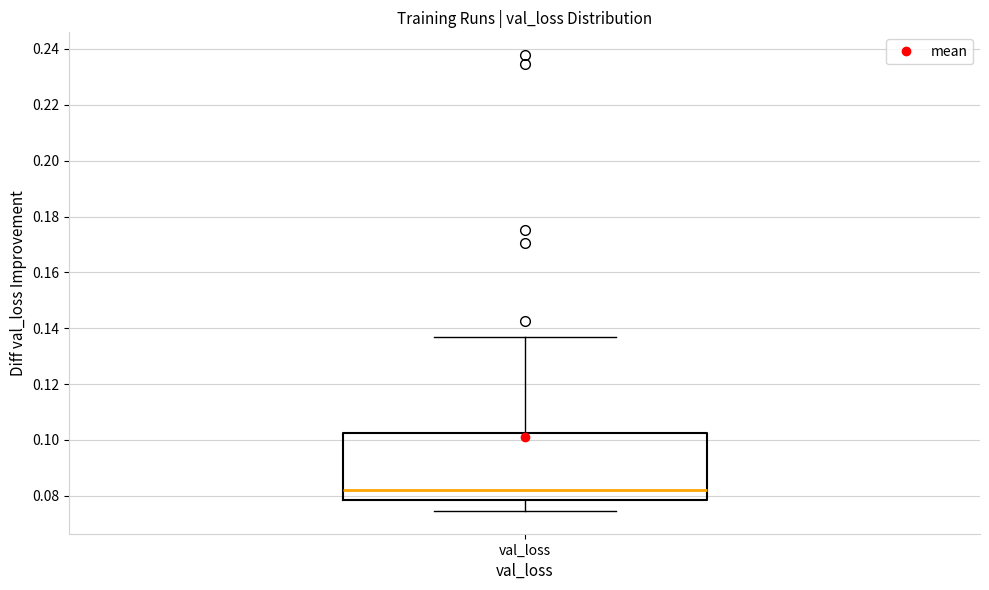

Transcribe this box plot: give where the median line is, the range the box spans, and where the two whiskers end, as read against the y-axis. The values are not printed on the chart, so give them approximately, as read against the axis.

median 0.082, box 0.078 to 0.102, whiskers 0.074 to 0.136